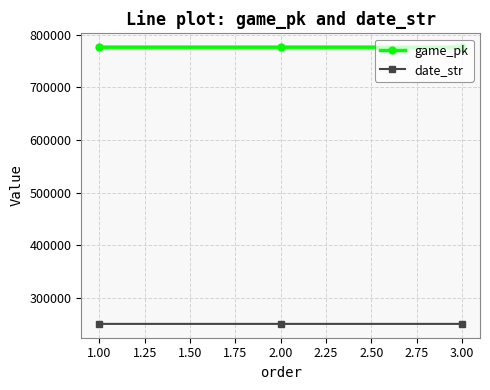

What are all the series names shown in the legend?

game_pk, date_str